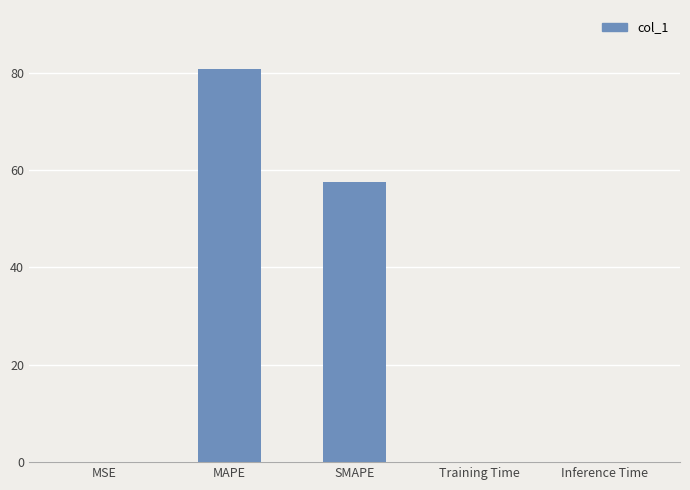

Where is the data nearest to the value 40?

SMAPE